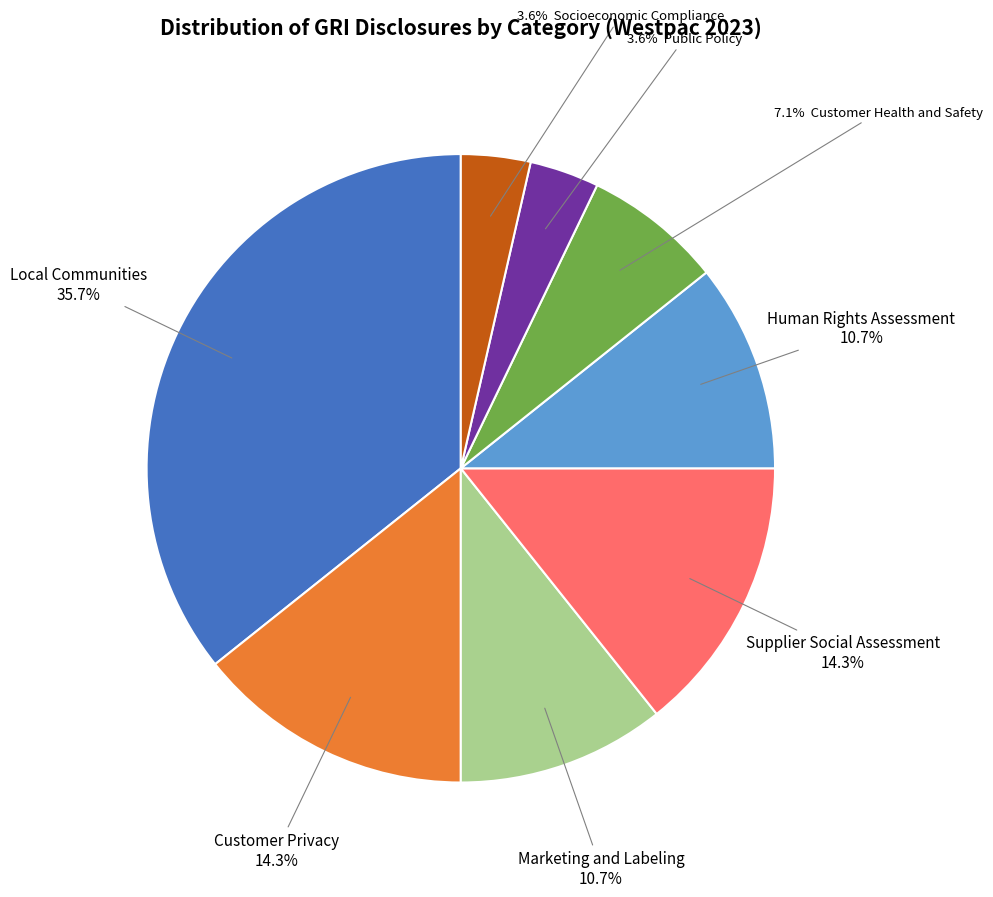

Is there a majority slice in this chart?

No